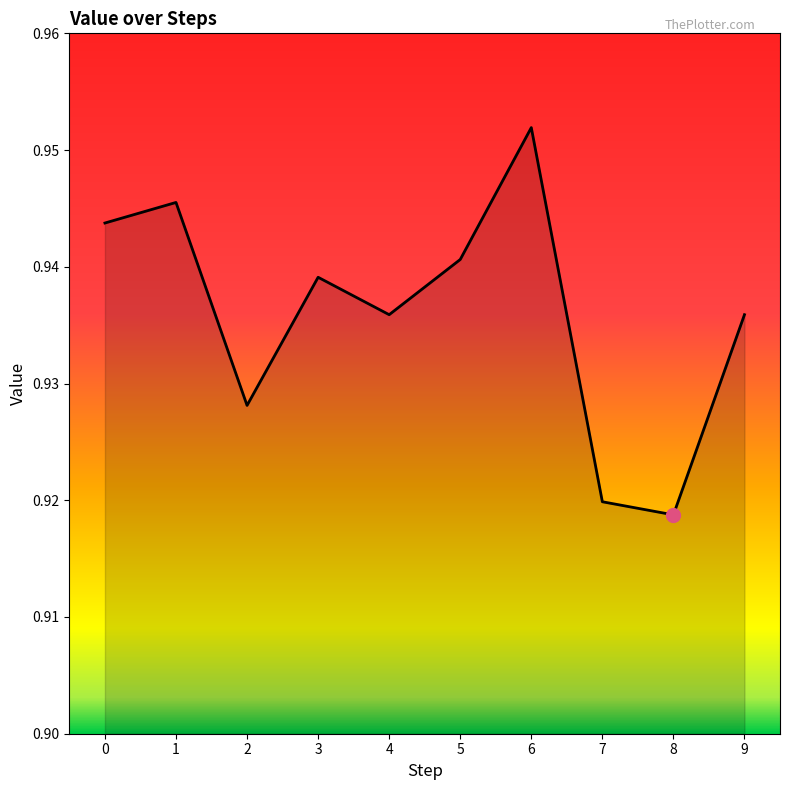

Where is the data nearest to the value 0?

8